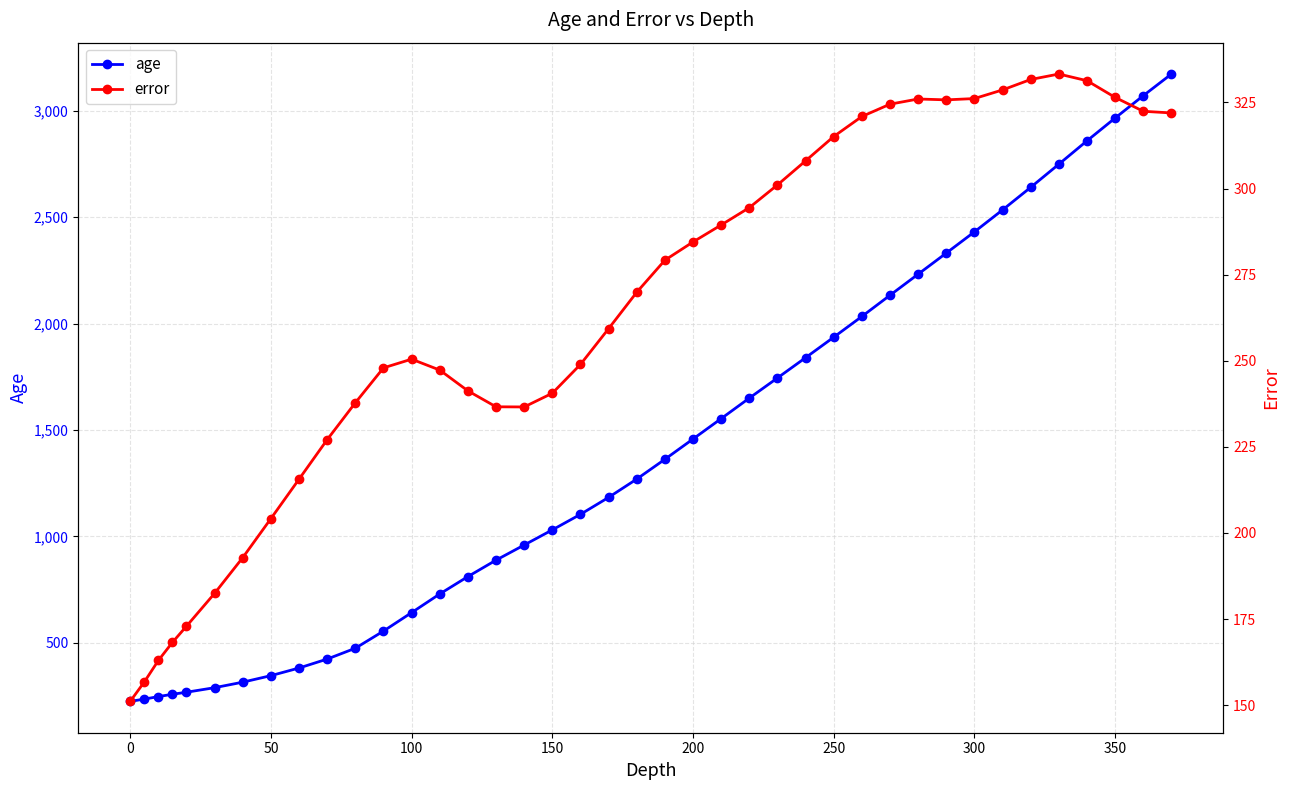

True or false: age has more than 1 interior local peaks.

False